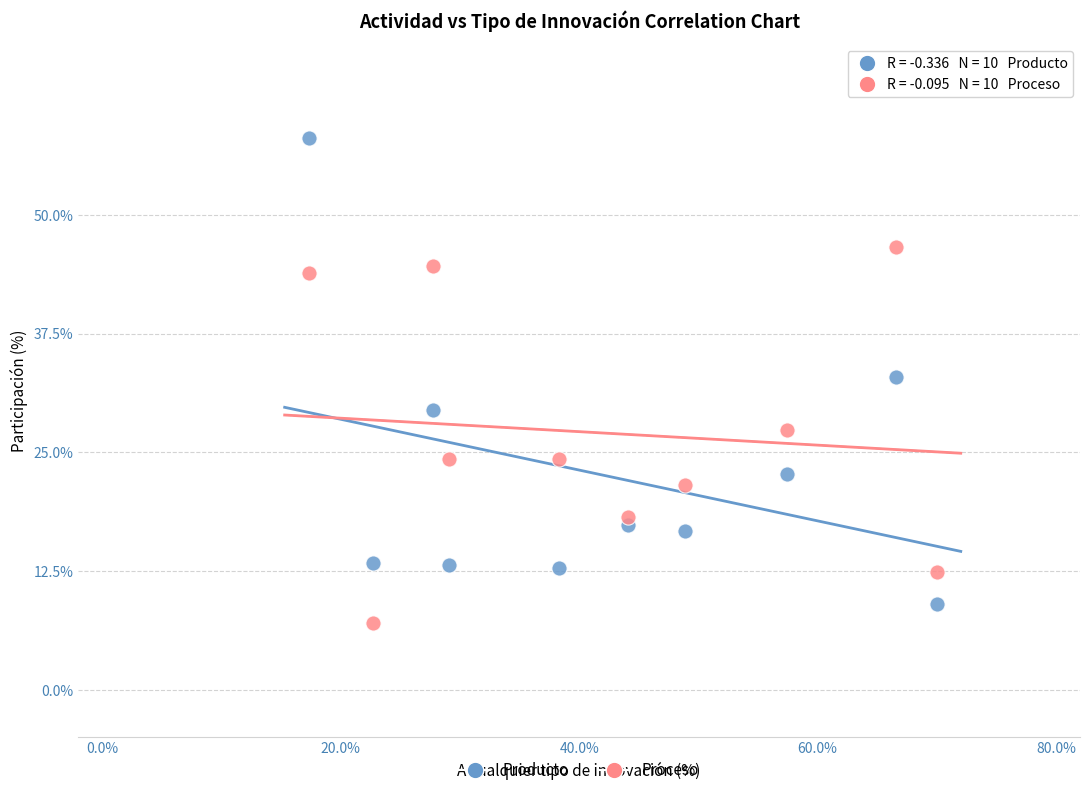

Across all series, what Y value is closest to 32?

32.9